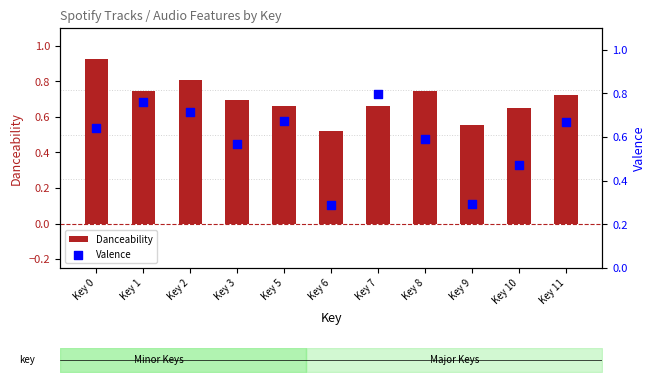

Which series contains the highest Y value?

Danceability